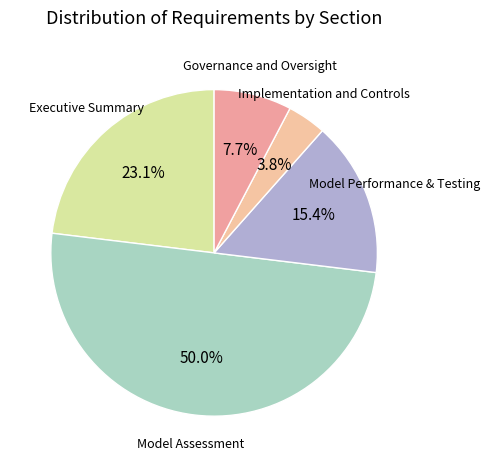

Count the number of slices in the pie.

5